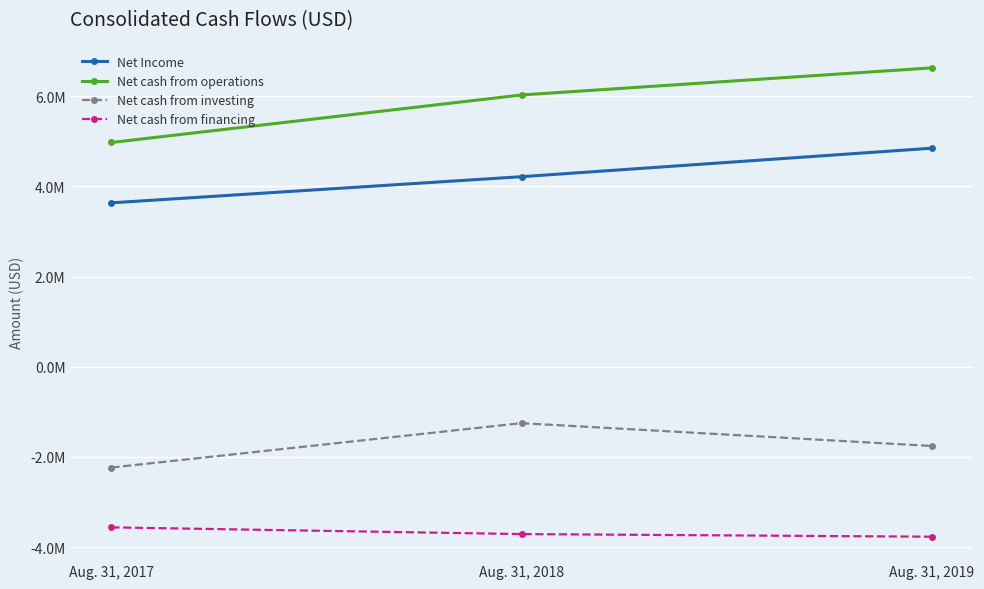

What is the total value across all series at Aug. 31, 2018?

5282653